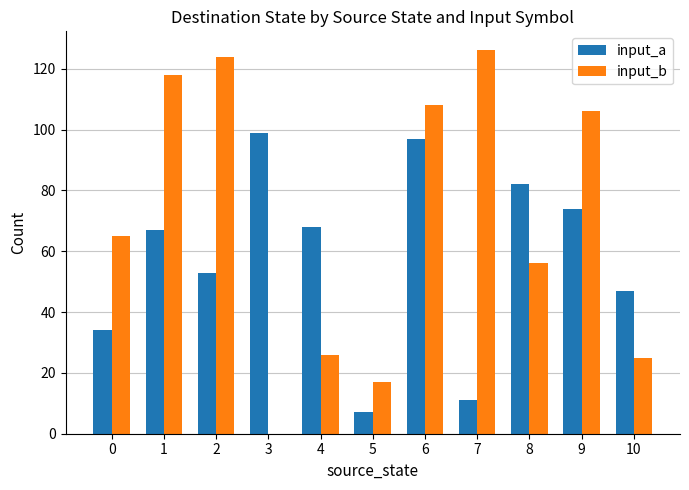

Which series has the largest total across all categories?

input_b